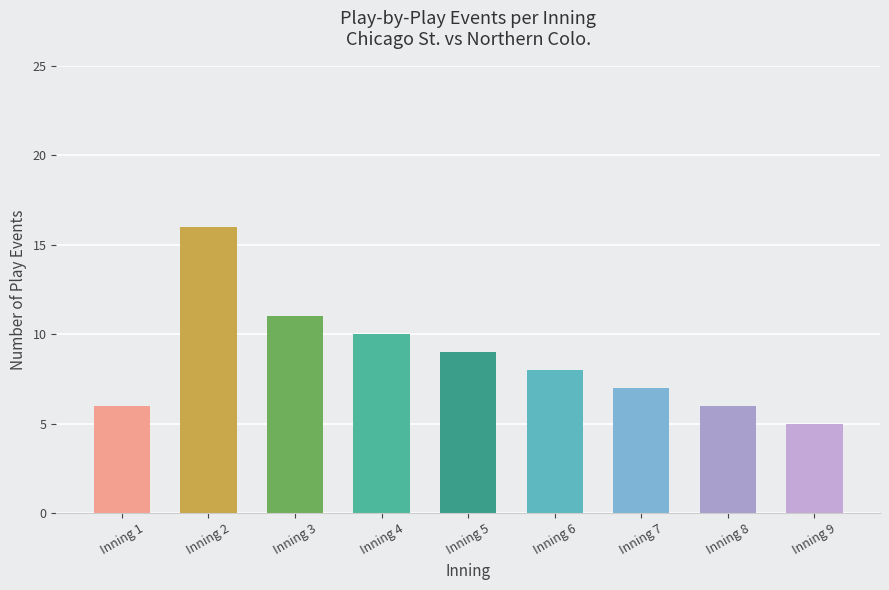

Where is the data nearest to the value 10?

Inning 4